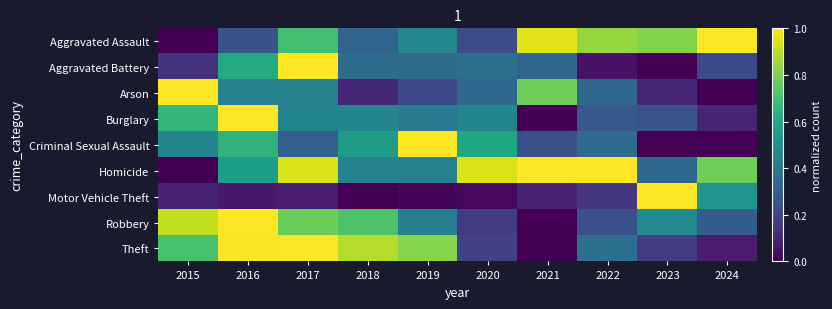

At which category is the sum across all series the highest?

2017